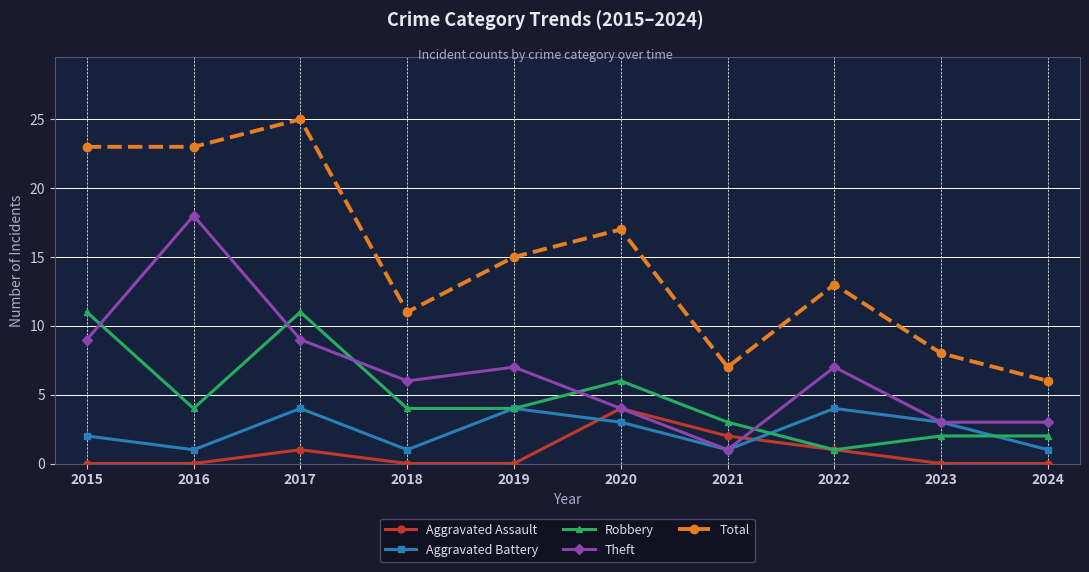

What is the value of the Robbery point at the 2nd from the left?

4